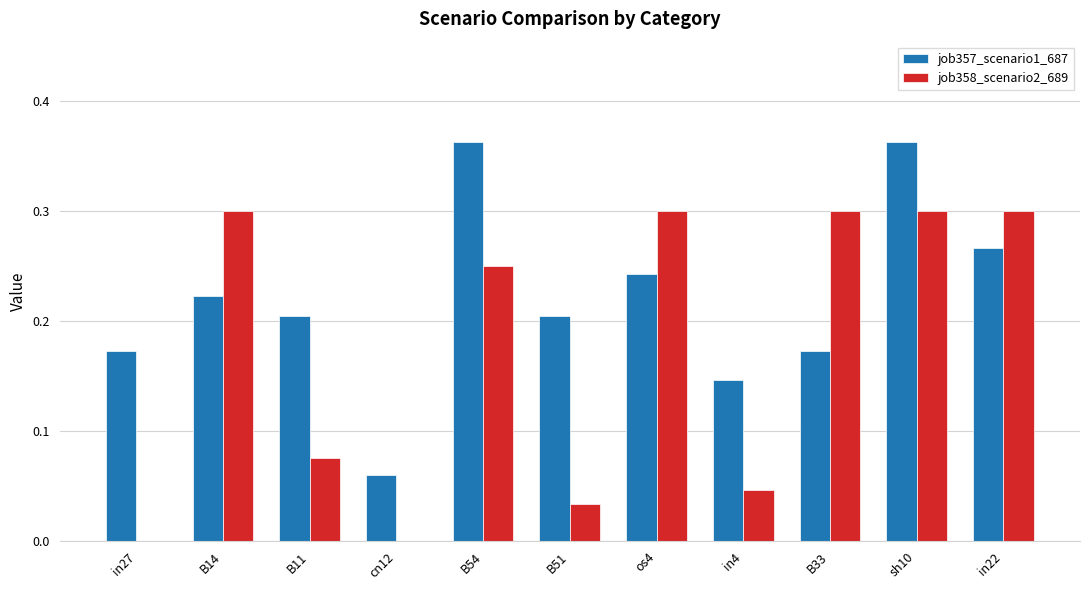

Between in27 and os4, which series saw the biggest shift?

job358_scenario2_689